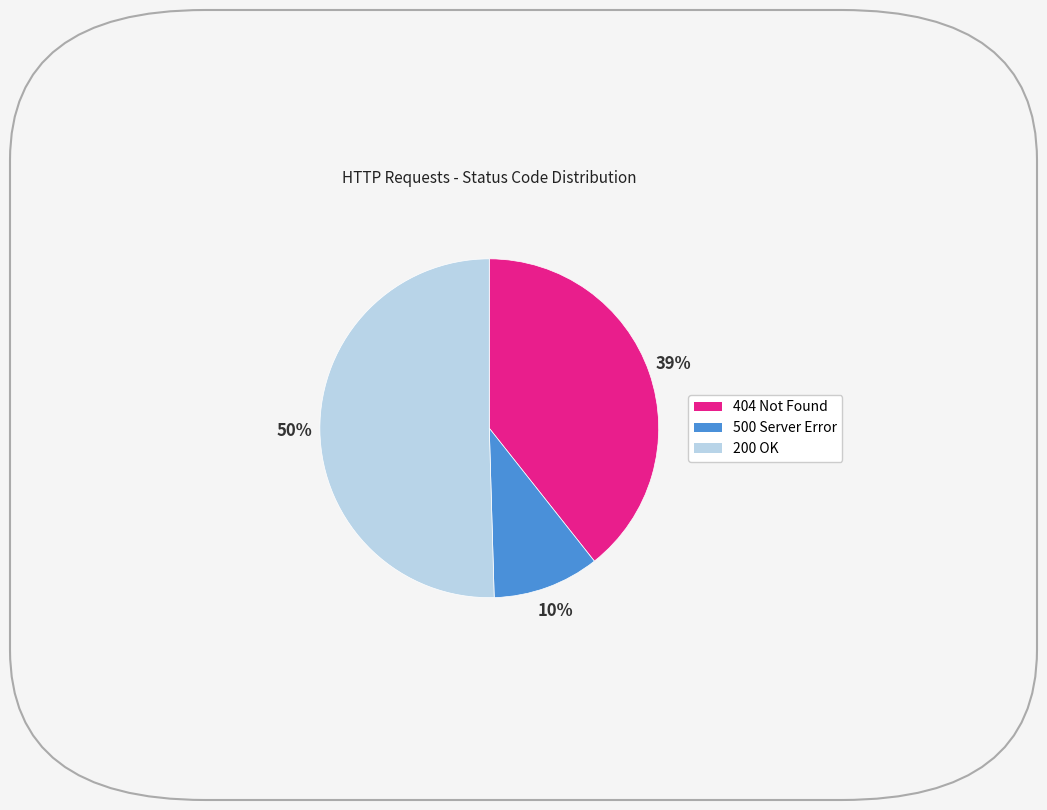

Which has a higher value, 404 or 500?

404